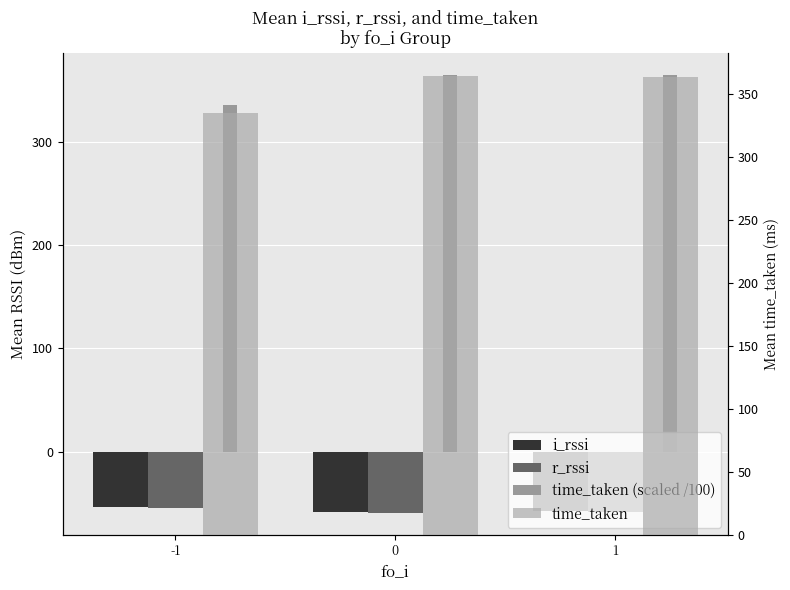

List the labels in order of r_rssi value, largest first.

-1, 1, 0